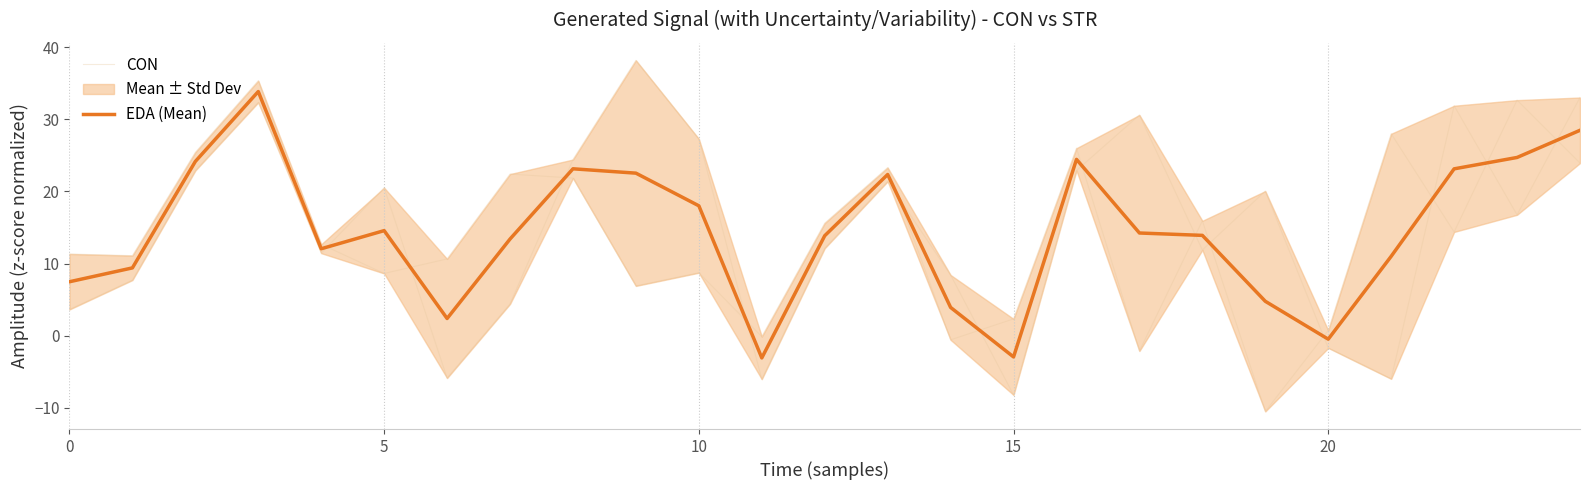

The value of EDA (Mean) at 19 is 6.6. True or false?

False